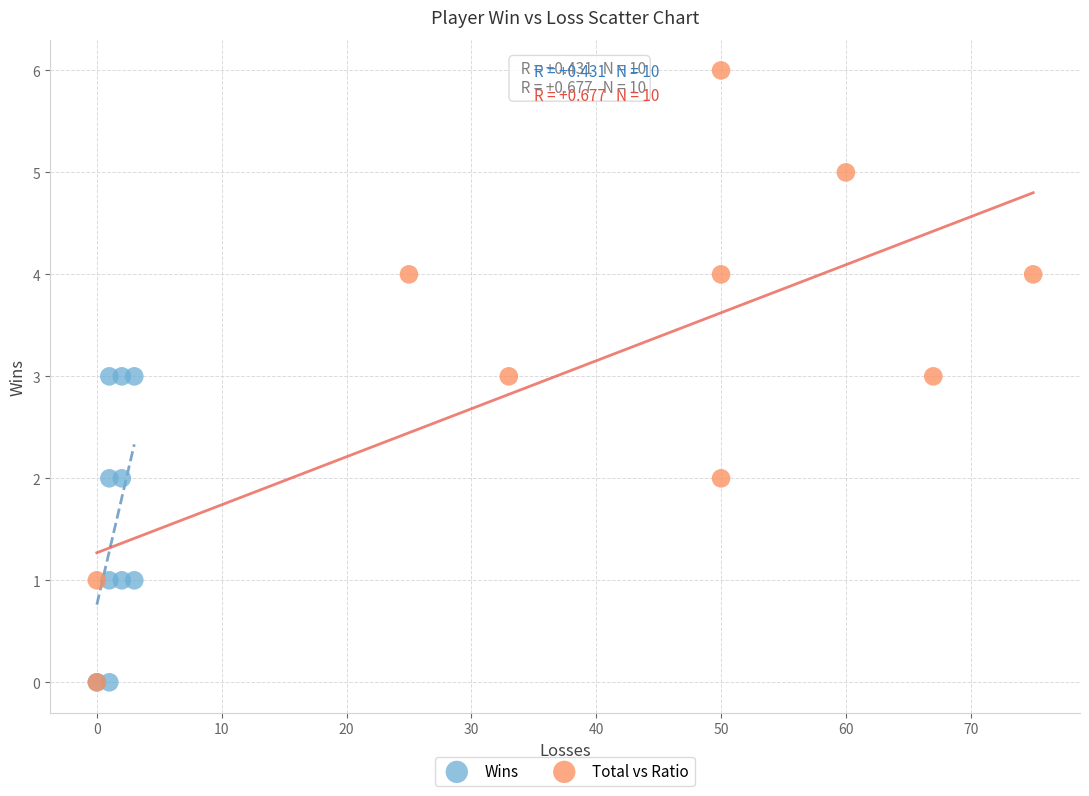

Which series has the largest Y range (max minus min)?

Total vs Ratio